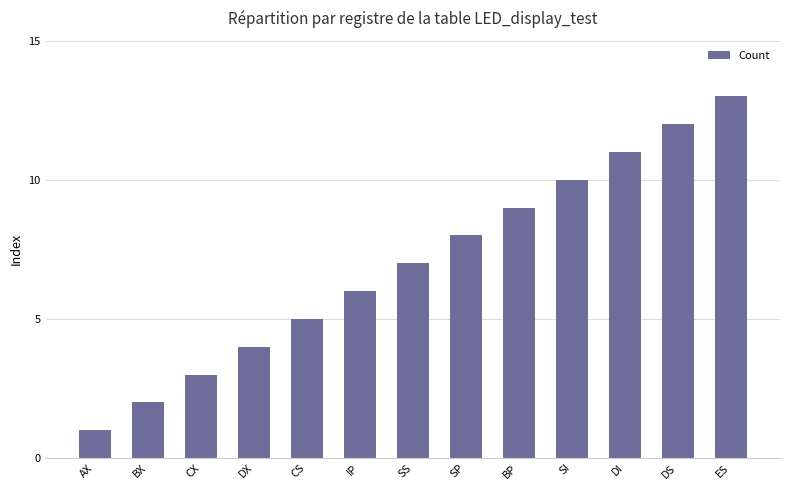

How many values are below 7?

6